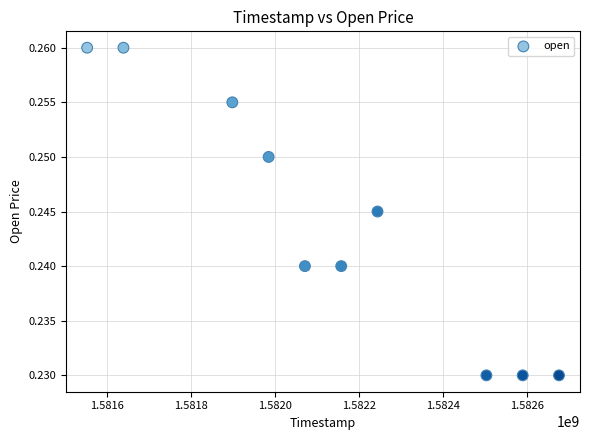

What is the average X value?

1582130880.0